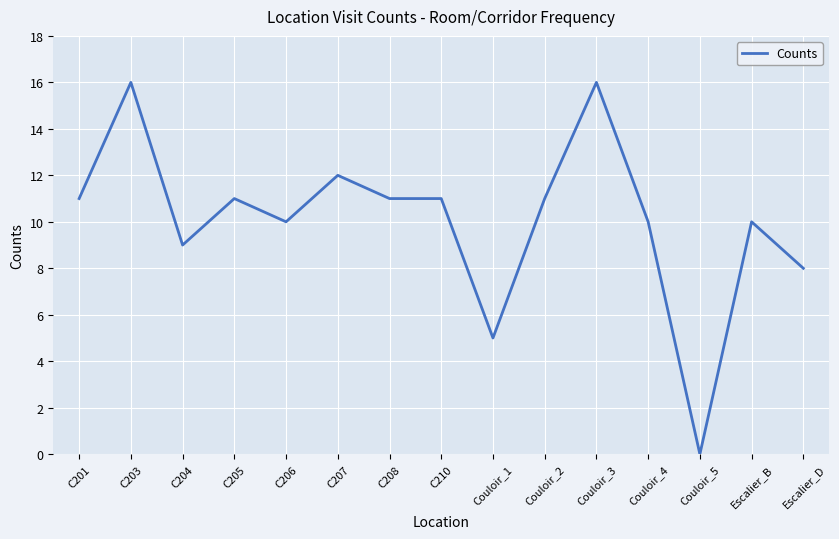

What is the change in value from C208 to Escalier_D?

-3